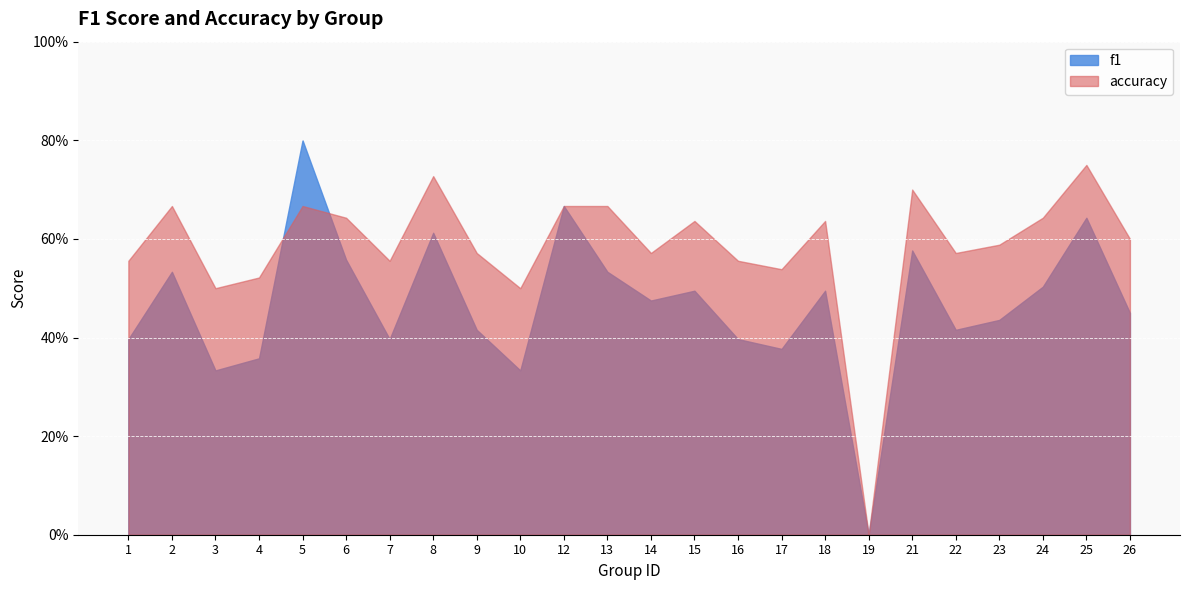

What is the highest value of the f1 series?

0.8